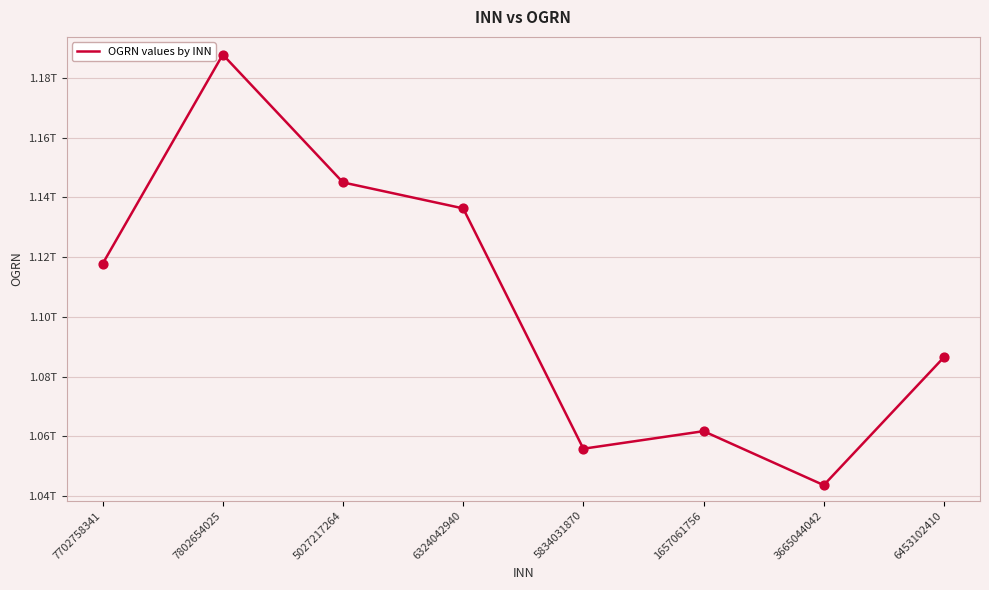

What is the change in value from 7802654025 to 6453102410?

-101394024600